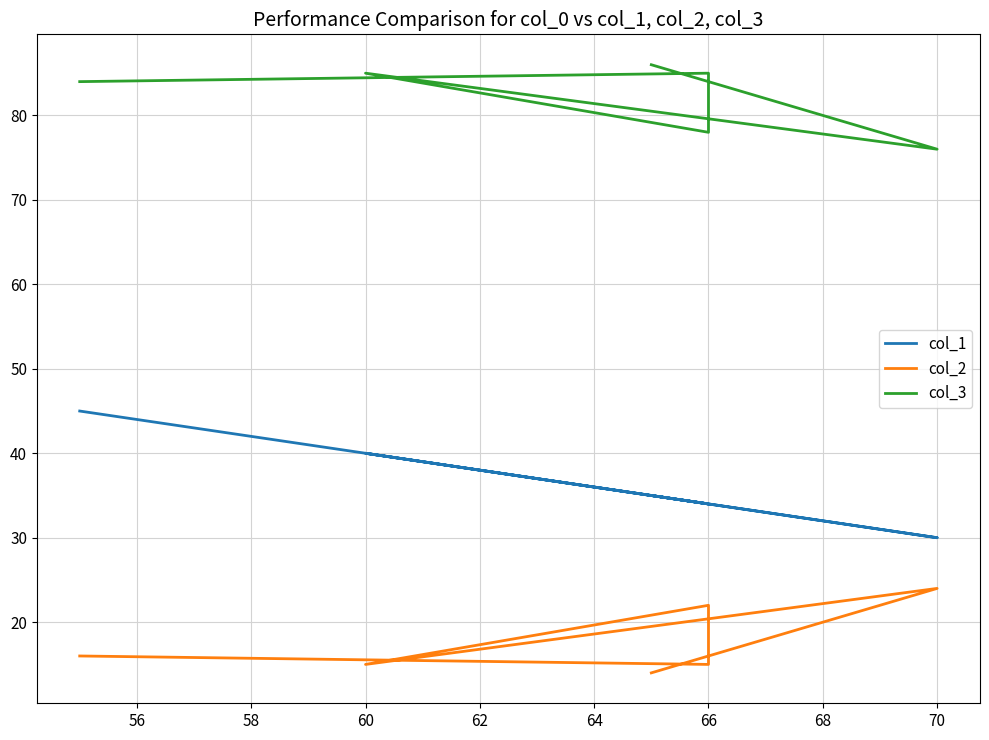

Is the value of col_1 at 66 greater than the value of col_2 at 70?

Yes